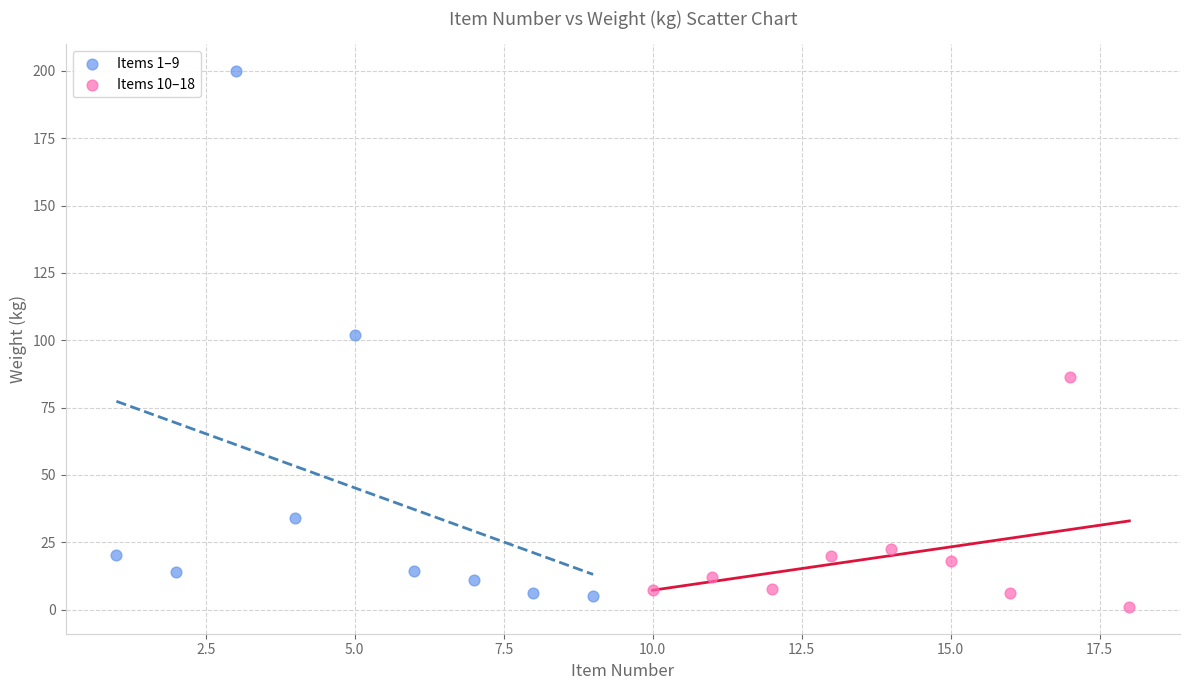

Which series has the largest Y range (max minus min)?

Items 1–9